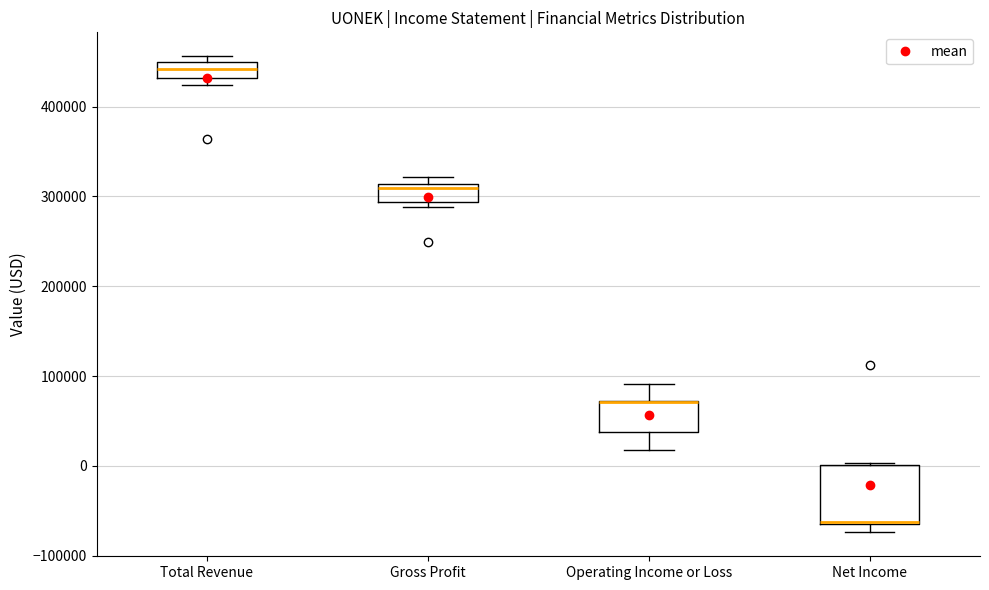

Reading left to right, read every box against the y-axis: the position of its median line, the range the box covers, and the ends of its whiskers. The values are not printed on the chart, so give them approximately, as read against the axis.

Total Revenue: median 440000, box 430000 to 450000, whiskers 420000 to 460000
Gross Profit: median 310000 (just below the box's upper edge), box 290000 to 310000, whiskers 290000 (just below the box's lower edge) to 320000
Operating Income or Loss: median 70000 (drawn on the box's upper edge), box 40000 to 70000, whiskers 20000 to 90000
Net Income: median -60000, box -60000 to 0, whiskers -70000 to 0